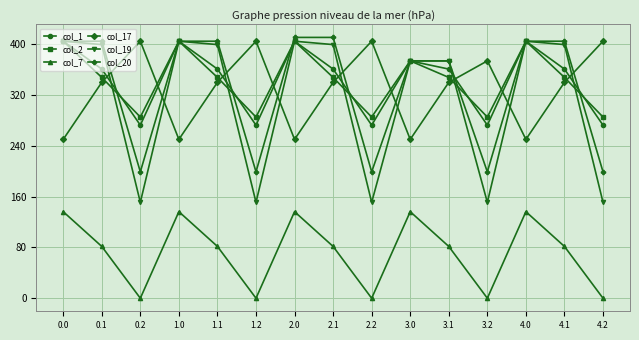

Is it true that col_17 equals 613.8 at 3.2?

False